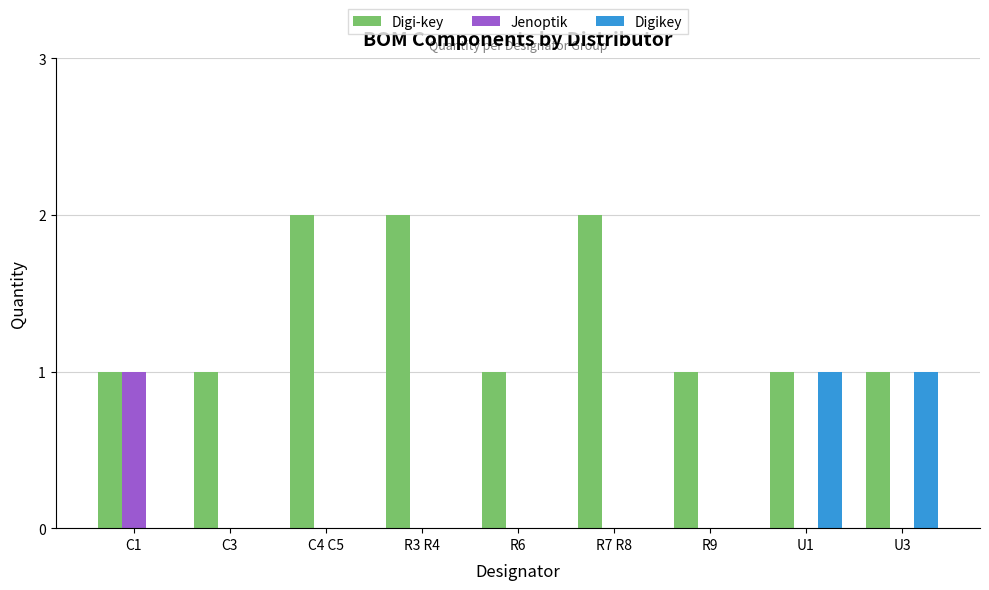

What is the highest value of the Jenoptik series?

1